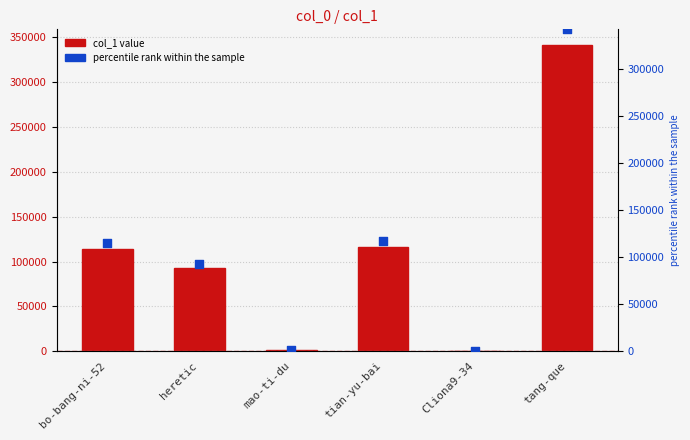

Which series reaches the maximum Y coordinate?

col_1